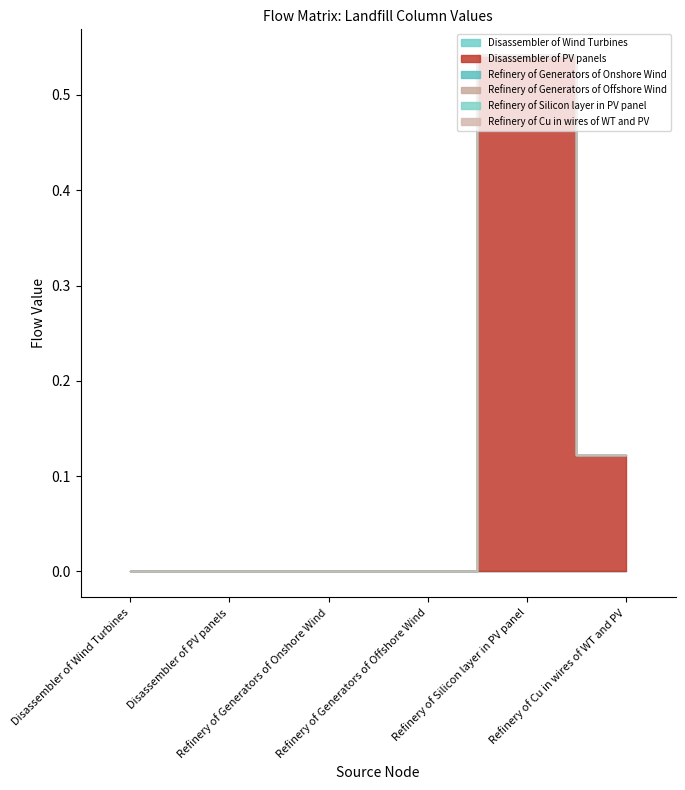

Which has a higher value, Refinery of Generators of Offshore Wind or Disassembler of Wind Turbines?

Refinery of Generators of Offshore Wind